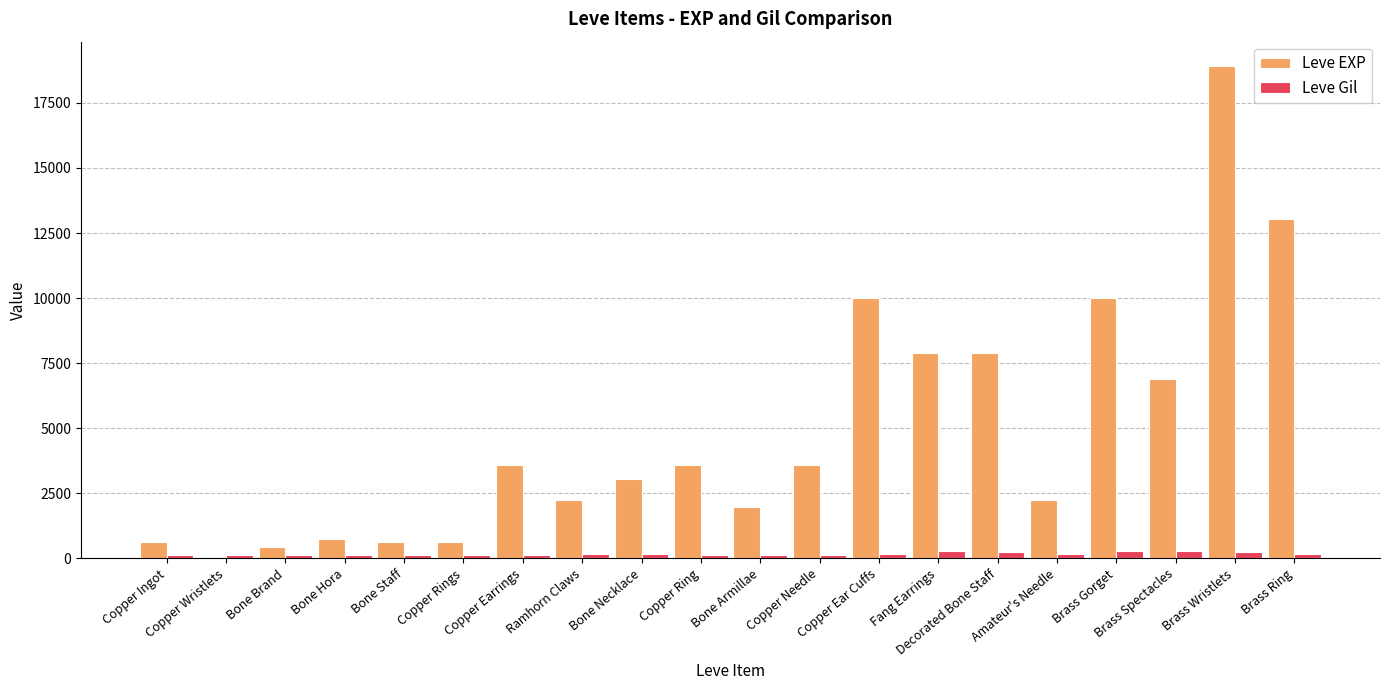

Which series has the widest spread of values?

Leve EXP